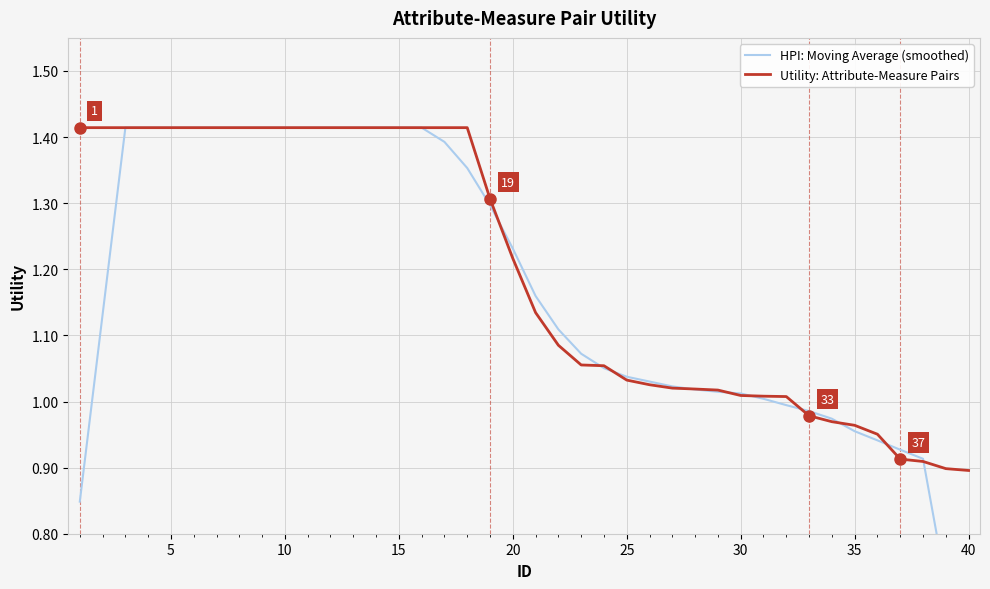

True or false: Utility: Attribute-Measure Pairs has a value of 0.3 at 20.

False